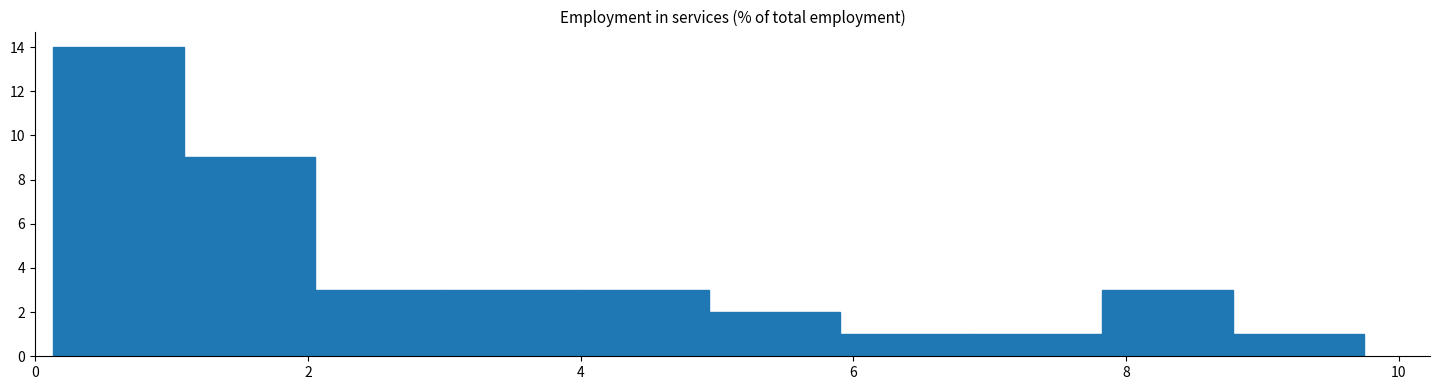

What is the height of the bar covering 8.8 to 9.8 on the x-axis? Neither the bar edges nor the heights are printed on the chart, so give them approximately, as read against the axes.

1